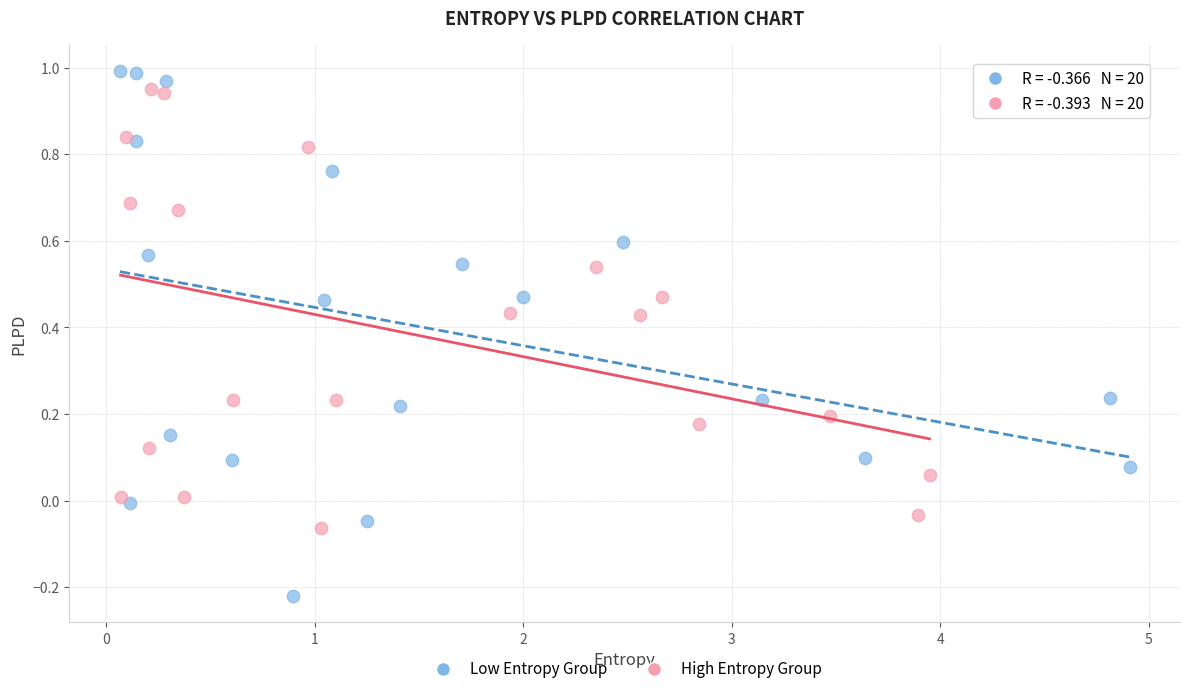

Which series contains the lowest Y value?

Low Entropy Group